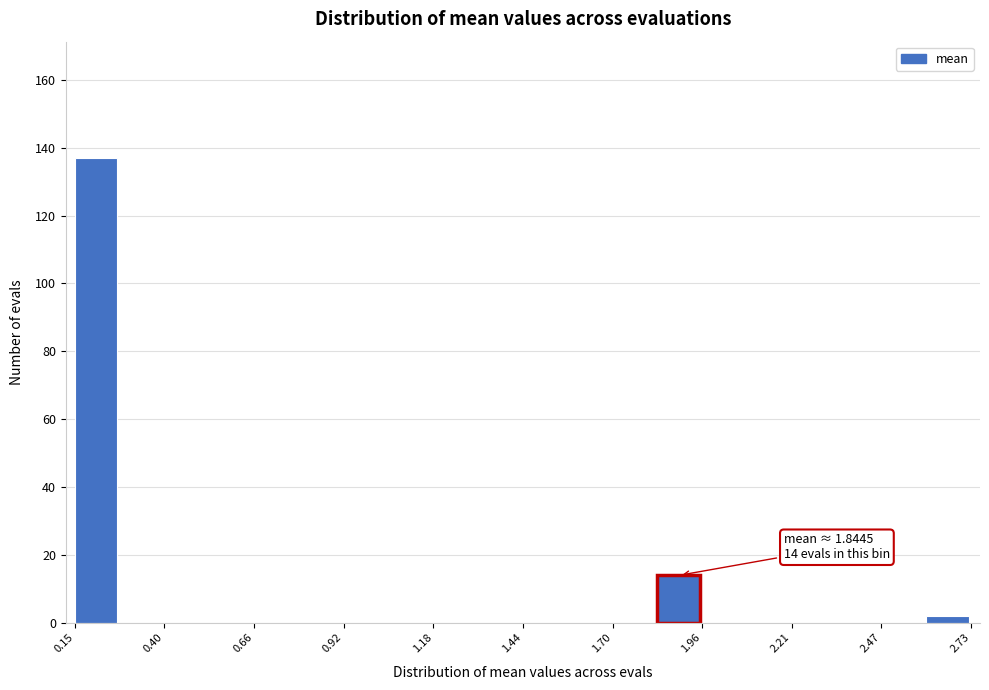

Around what value on the x-axis is the tallest bar? Give the approximate position of its centre, as read against the axis.

0.20